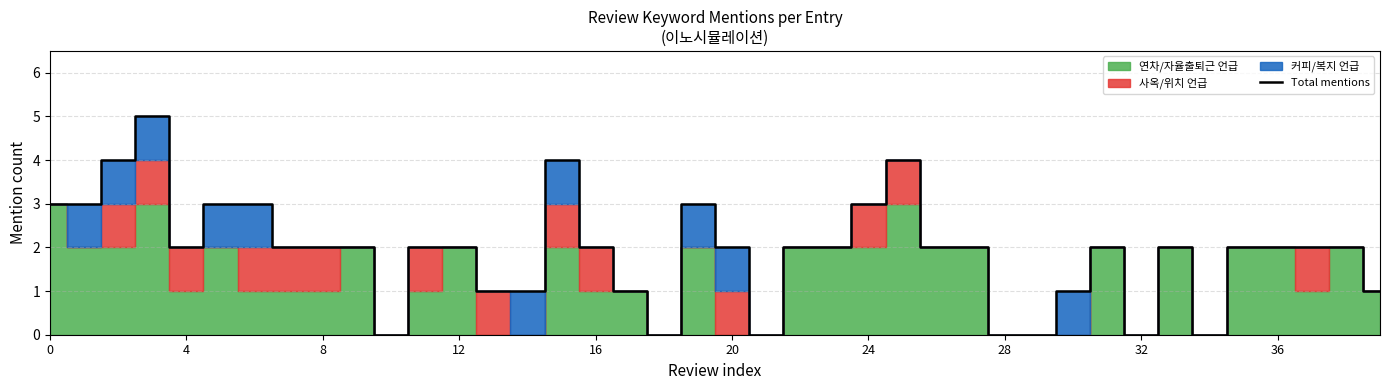

How many values are between 1 and 3?

29